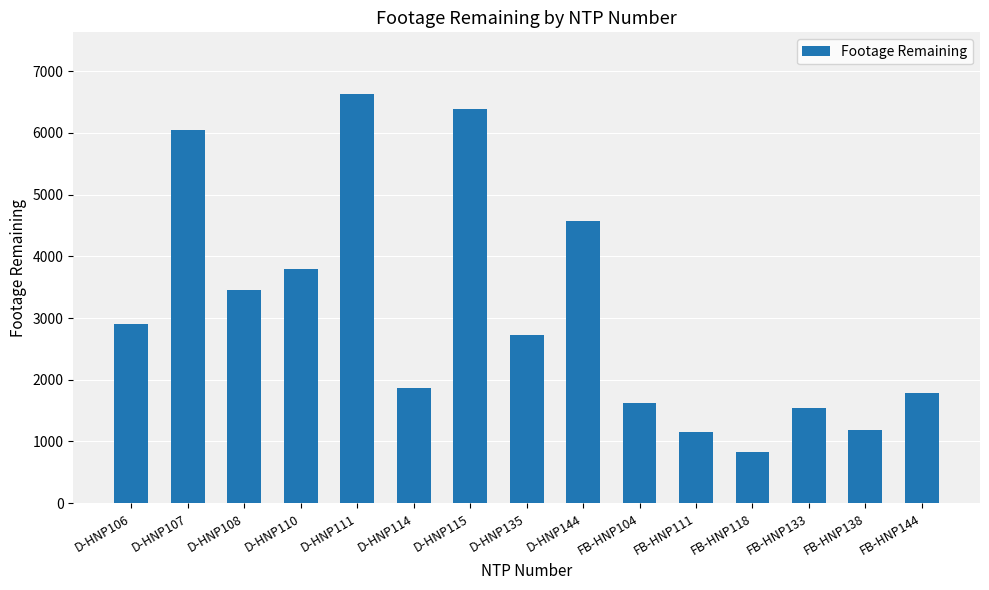

What is the change in value from D-HNP110 to FB-HNP133?

-2252